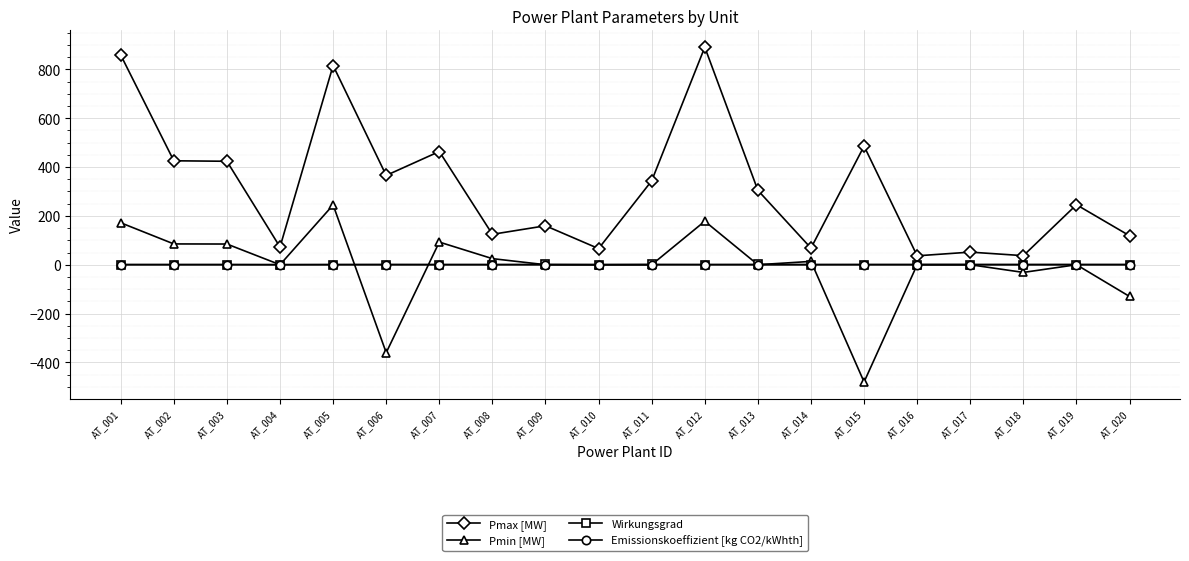

What is the difference between the highest and lowest values at AT_018?

68.6